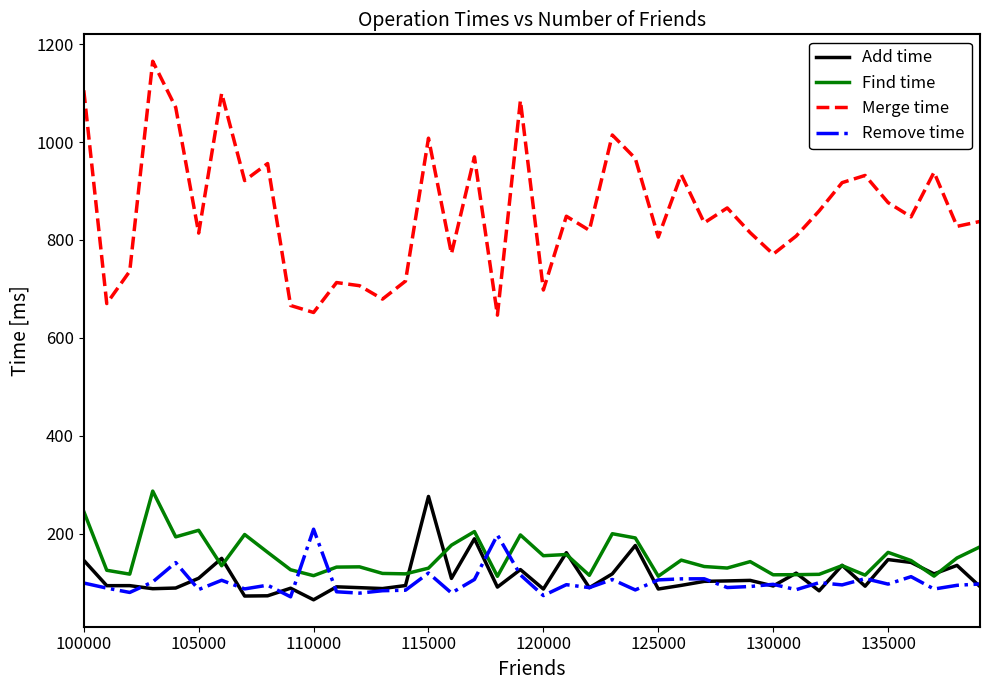

Is this an area chart (filled region under the line)?

No